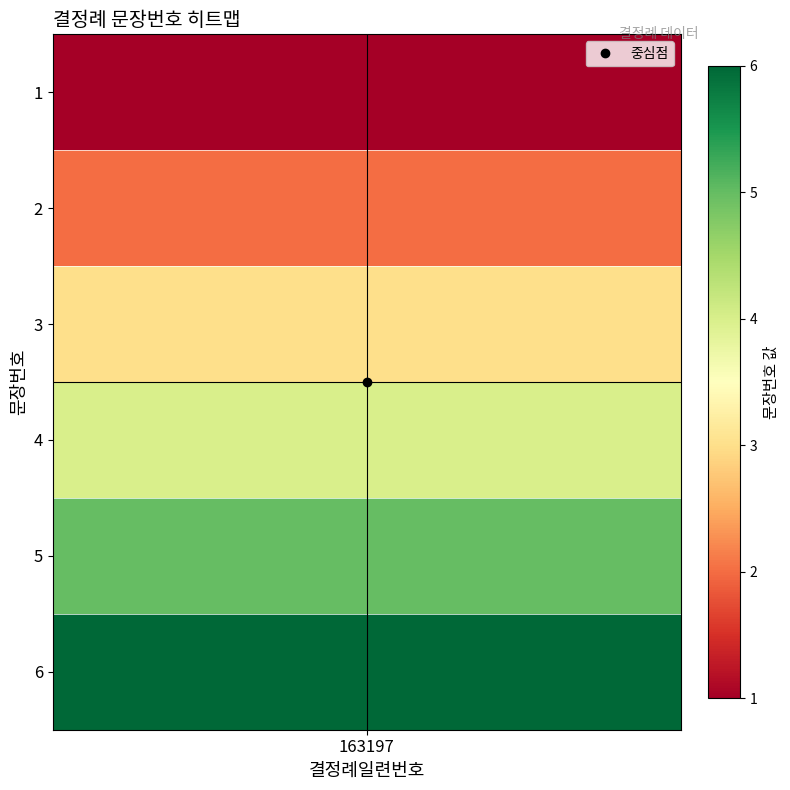

What is the smallest value displayed?

1